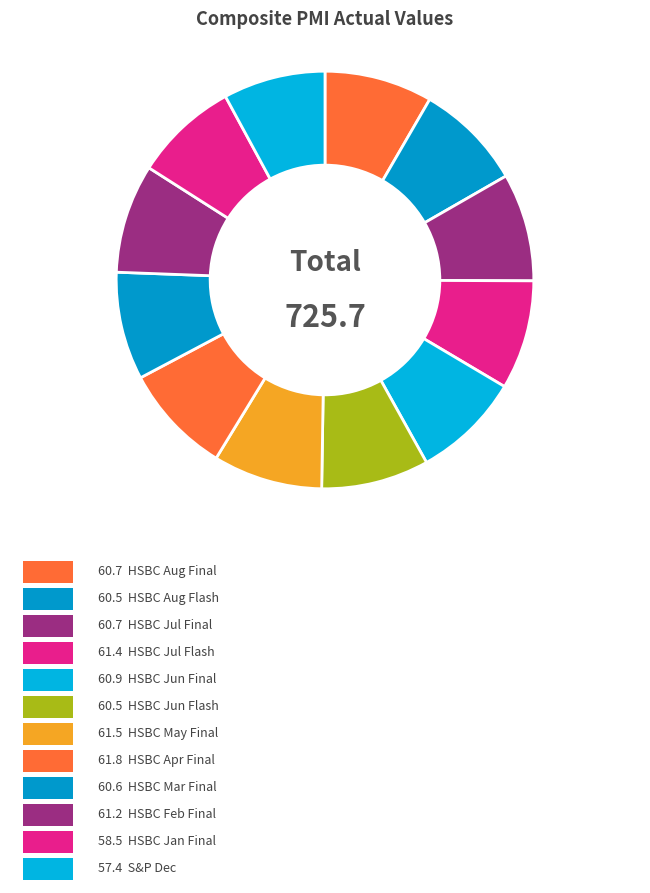

Count the number of slices in the pie.

12